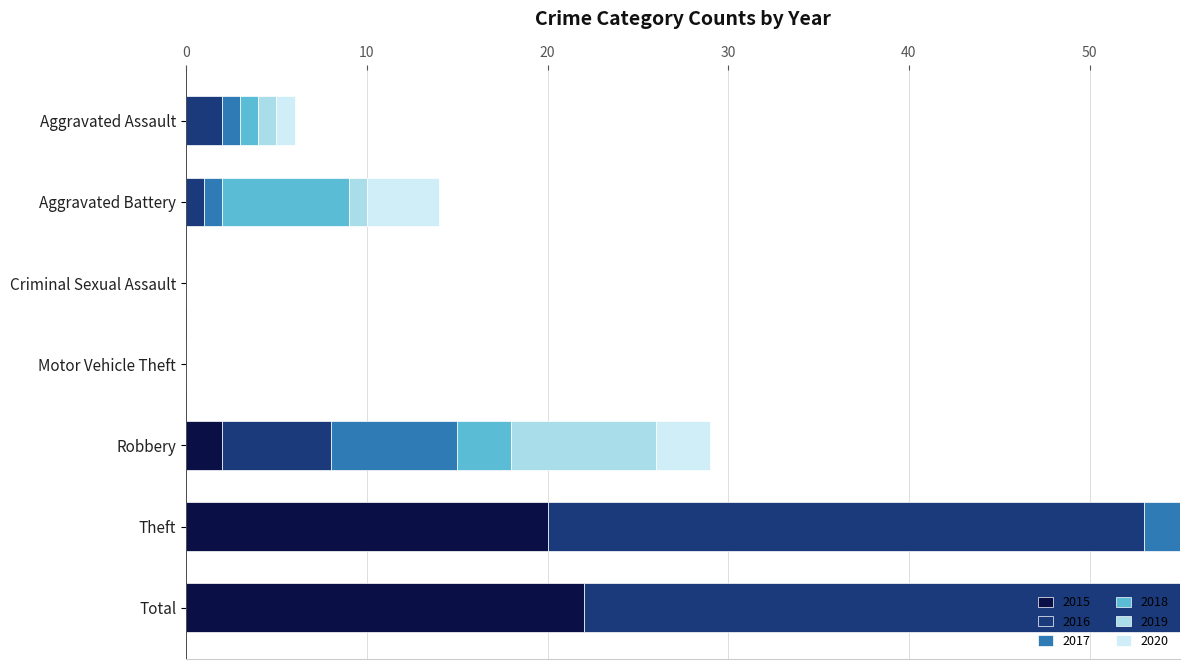

What position from the left is Aggravated Assault?

1